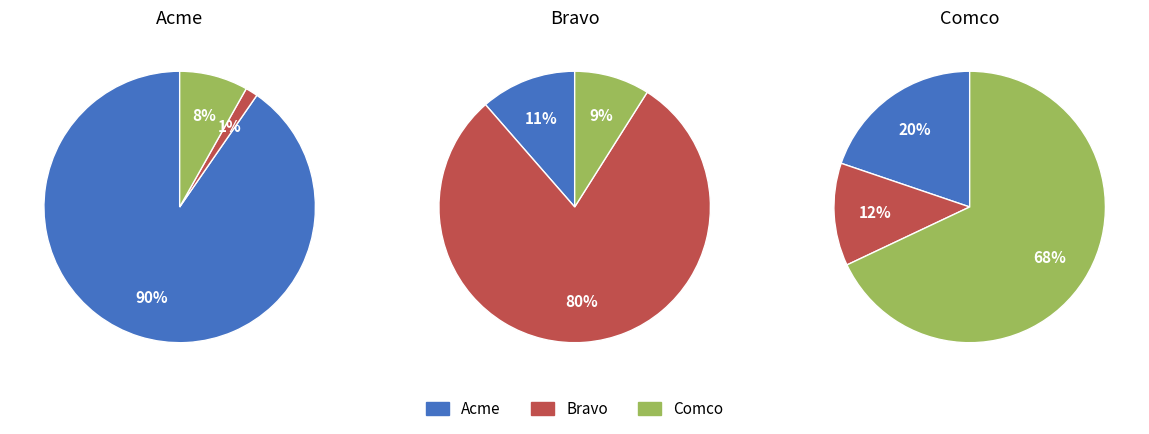

Rank the series by their maximum value, from highest to lowest.

Acme, Bravo, Comco